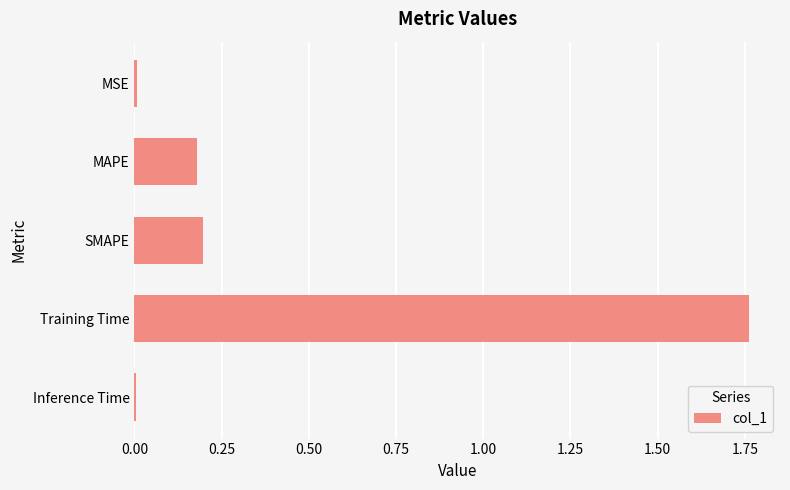

The value at SMAPE is 0.2. True or false?

True